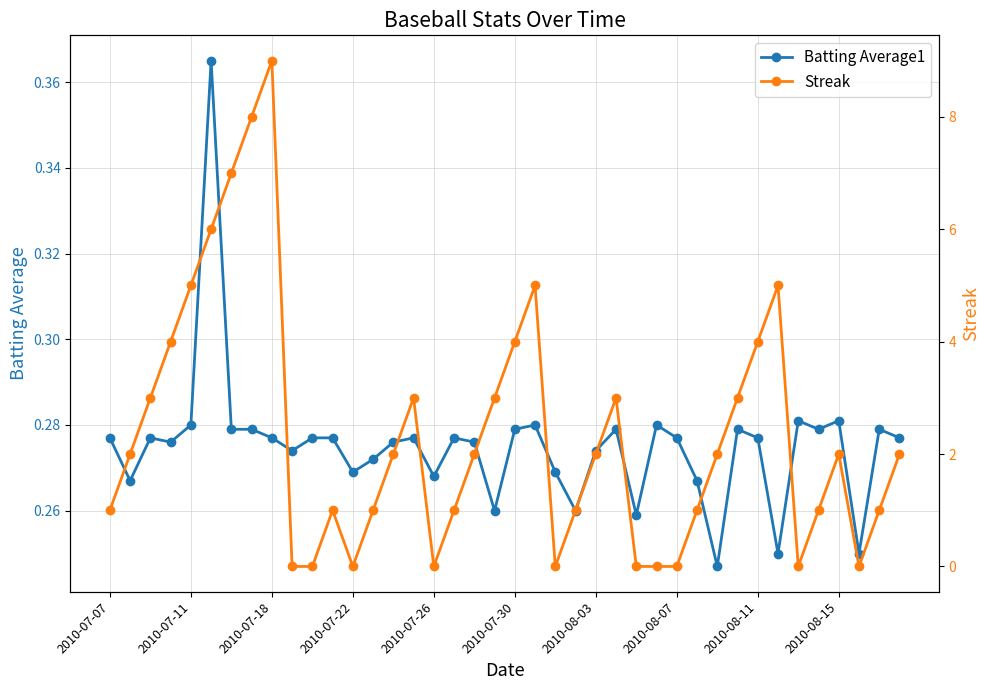

How many lines are shown in the chart?

2